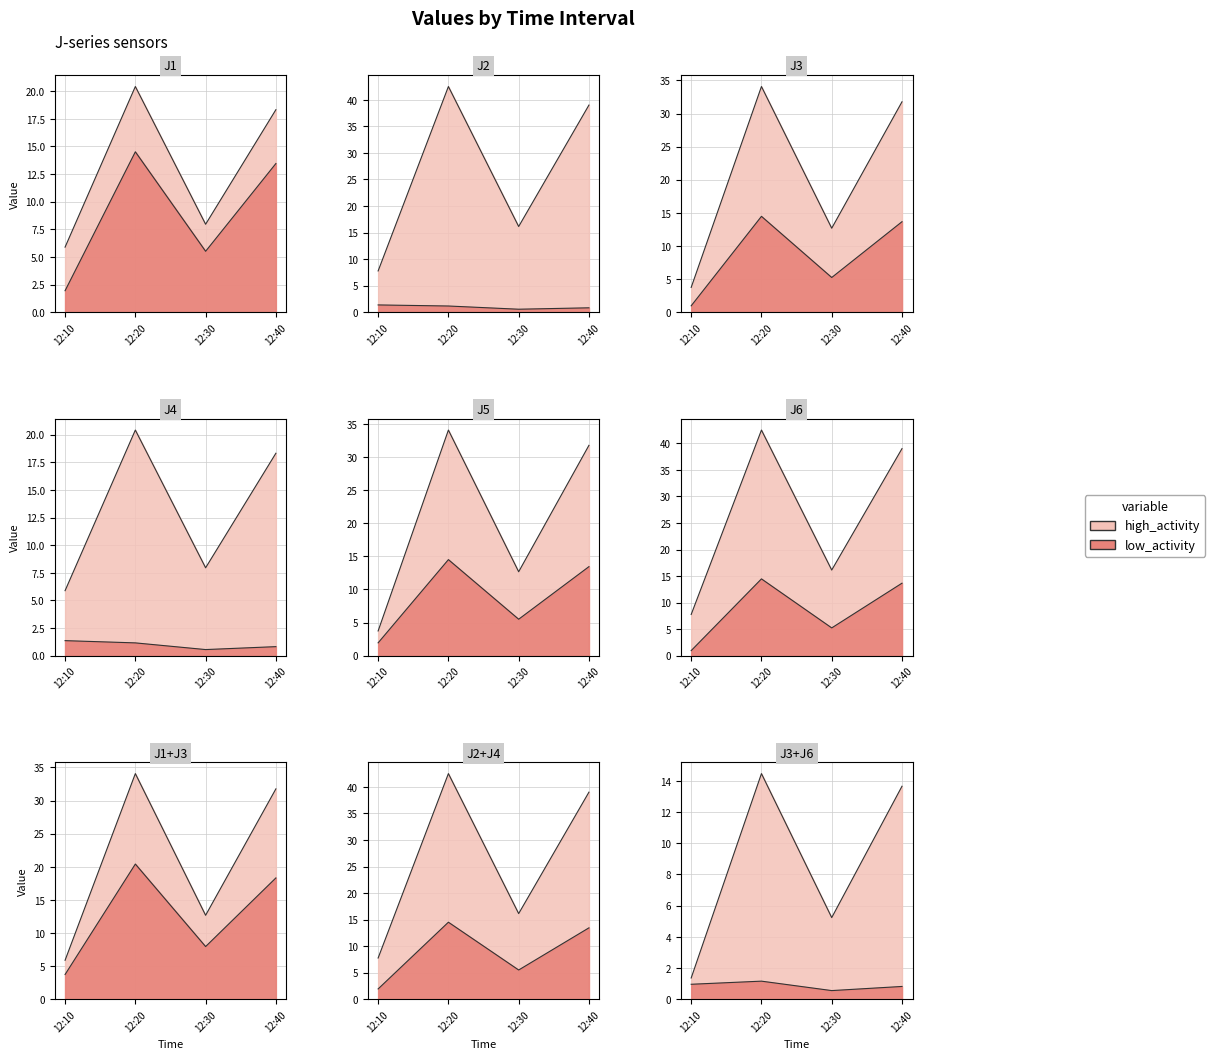

Is the value of J6 at 12:40 greater than the value of J4 at 12:10?

Yes